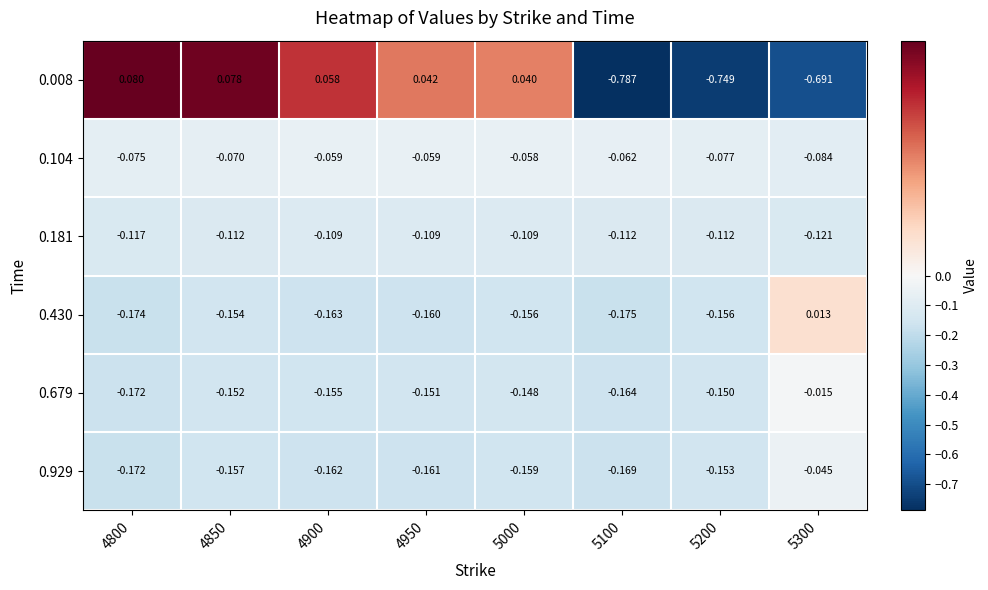

How many values in the 0.430 series are below 0?

7